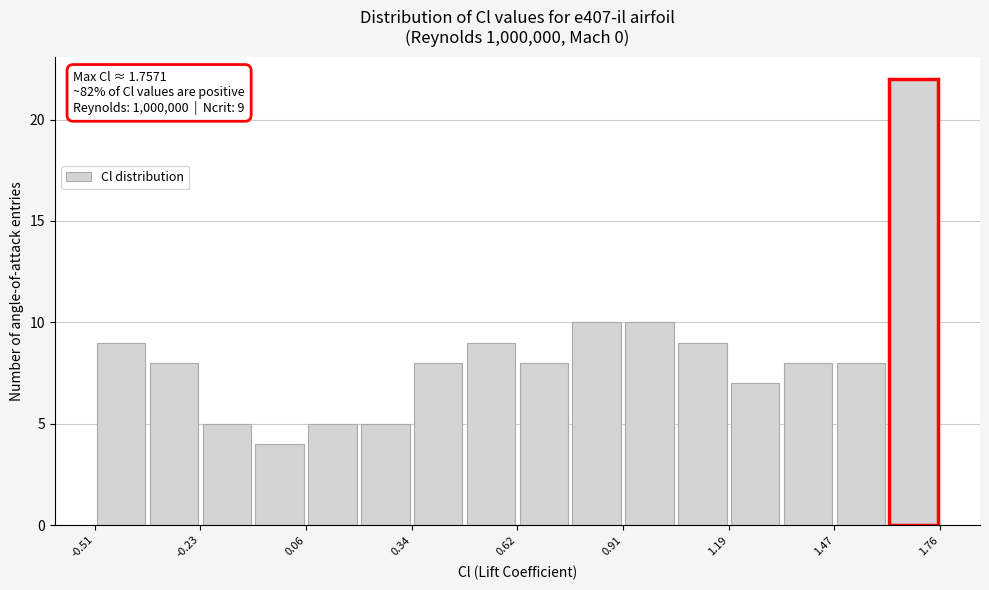

Around what value on the x-axis is the tallest bar? Give the approximate position of its centre, as read against the axis.

1.70